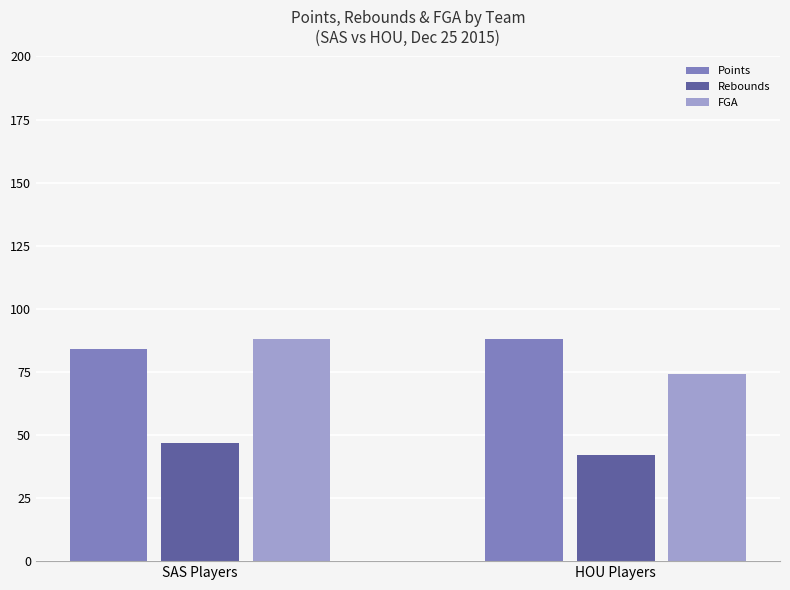

How many distinct data groups are displayed?

3